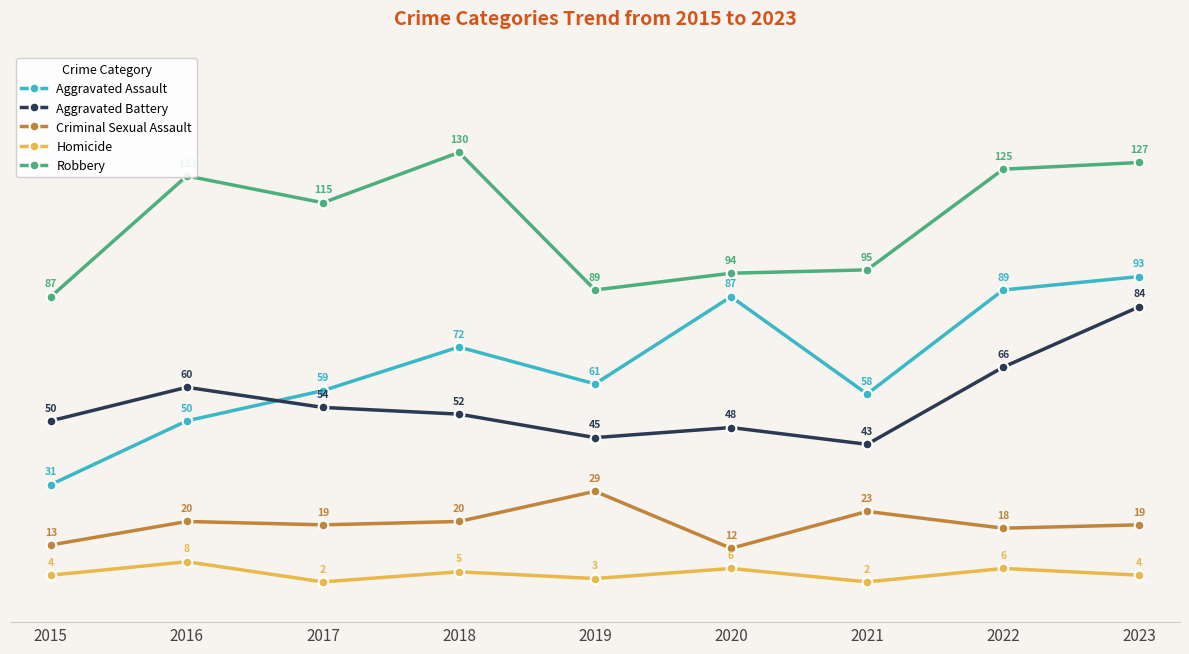

Rank the categories by Robbery value from highest to lowest.

2018, 2023, 2022, 2016, 2017, 2021, 2020, 2019, 2015